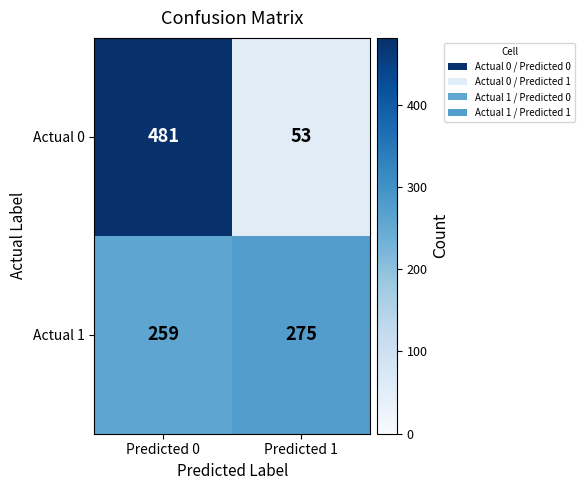

What is the sum of the Actual 1 values at Predicted 0 and Predicted 1?

534